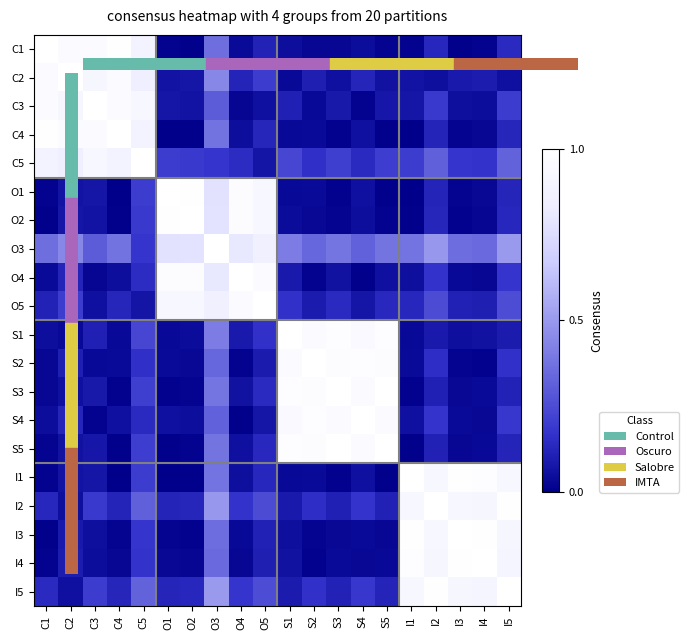

Reading left to right, what are all the values shown in this chart?

C1: C1=1.0	C2=1.0	C3=1.0	C4=1.0	C5=0.9	O1=0.0	O2=0.0	O3=0.4	O4=0.0	O5=0.1	S1=0.0	S2=0.0	S3=0.0	S4=0.0	S5=0.0	I1=0.0	I2=0.1	I3=0.0	I4=0.0	I5=0.1
C2: C1=1.0	C2=1.0	C3=0.9	C4=1.0	C5=0.8	O1=0.1	O2=0.1	O3=0.4	O4=0.1	O5=0.2	S1=0.0	S2=0.1	S3=0.1	S4=0.1	S5=0.1	I1=0.1	I2=0.1	I3=0.1	I4=0.1	I5=0.1
C3: C1=1.0	C2=0.9	C3=1.0	C4=1.0	C5=0.9	O1=0.1	O2=0.1	O3=0.3	O4=0.0	O5=0.1	S1=0.1	S2=0.0	S3=0.1	S4=0.0	S5=0.1	I1=0.1	I2=0.2	I3=0.1	I4=0.0	I5=0.2
C4: C1=1.0	C2=1.0	C3=1.0	C4=1.0	C5=0.9	O1=0.0	O2=0.0	O3=0.4	O4=0.1	O5=0.1	S1=0.0	S2=0.0	S3=0.0	S4=0.1	S5=0.0	I1=0.0	I2=0.1	I3=0.0	I4=0.0	I5=0.1
C5: C1=0.9	C2=0.8	C3=0.9	C4=0.9	C5=1.0	O1=0.2	O2=0.2	O3=0.2	O4=0.1	O5=0.1	S1=0.2	S2=0.2	S3=0.2	S4=0.1	S5=0.2	I1=0.2	I2=0.3	I3=0.2	I4=0.2	I5=0.3
O1: C1=0.0	C2=0.1	C3=0.1	C4=0.0	C5=0.2	O1=1.0	O2=1.0	O3=0.8	O4=1.0	O5=0.9	S1=0.0	S2=0.0	S3=0.0	S4=0.1	S5=0.0	I1=0.0	I2=0.1	I3=0.0	I4=0.0	I5=0.1
O2: C1=0.0	C2=0.1	C3=0.1	C4=0.0	C5=0.2	O1=1.0	O2=1.0	O3=0.8	O4=1.0	O5=0.9	S1=0.0	S2=0.0	S3=0.0	S4=0.0	S5=0.0	I1=0.0	I2=0.1	I3=0.0	I4=0.0	I5=0.1
O3: C1=0.4	C2=0.4	C3=0.3	C4=0.4	C5=0.2	O1=0.8	O2=0.8	O3=1.0	O4=0.8	O5=0.9	S1=0.4	S2=0.3	S3=0.4	S4=0.3	S5=0.4	I1=0.4	I2=0.5	I3=0.4	I4=0.3	I5=0.5
O4: C1=0.0	C2=0.1	C3=0.0	C4=0.1	C5=0.1	O1=1.0	O2=1.0	O3=0.8	O4=1.0	O5=1.0	S1=0.1	S2=0.0	S3=0.1	S4=0.0	S5=0.1	I1=0.1	I2=0.2	I3=0.0	I4=0.0	I5=0.2
O5: C1=0.1	C2=0.2	C3=0.1	C4=0.1	C5=0.1	O1=0.9	O2=0.9	O3=0.9	O4=1.0	O5=1.0	S1=0.2	S2=0.1	S3=0.1	S4=0.1	S5=0.1	I1=0.1	I2=0.2	I3=0.1	I4=0.1	I5=0.3
S1: C1=0.0	C2=0.0	C3=0.1	C4=0.0	C5=0.2	O1=0.0	O2=0.0	O3=0.4	O4=0.1	O5=0.2	S1=1.0	S2=1.0	S3=1.0	S4=0.9	S5=1.0	I1=0.0	I2=0.1	I3=0.1	I4=0.1	I5=0.1
S2: C1=0.0	C2=0.1	C3=0.0	C4=0.0	C5=0.2	O1=0.0	O2=0.0	O3=0.3	O4=0.0	O5=0.1	S1=1.0	S2=1.0	S3=1.0	S4=1.0	S5=1.0	I1=0.0	I2=0.2	I3=0.0	I4=0.0	I5=0.2
S3: C1=0.0	C2=0.1	C3=0.1	C4=0.0	C5=0.2	O1=0.0	O2=0.0	O3=0.4	O4=0.1	O5=0.1	S1=1.0	S2=1.0	S3=1.0	S4=1.0	S5=1.0	I1=0.0	I2=0.1	I3=0.0	I4=0.0	I5=0.1
S4: C1=0.0	C2=0.1	C3=0.0	C4=0.1	C5=0.1	O1=0.1	O2=0.0	O3=0.3	O4=0.0	O5=0.1	S1=0.9	S2=1.0	S3=1.0	S4=1.0	S5=1.0	I1=0.1	I2=0.2	I3=0.0	I4=0.0	I5=0.2
S5: C1=0.0	C2=0.1	C3=0.1	C4=0.0	C5=0.2	O1=0.0	O2=0.0	O3=0.4	O4=0.1	O5=0.1	S1=1.0	S2=1.0	S3=1.0	S4=1.0	S5=1.0	I1=0.0	I2=0.1	I3=0.0	I4=0.0	I5=0.1
I1: C1=0.0	C2=0.1	C3=0.1	C4=0.0	C5=0.2	O1=0.0	O2=0.0	O3=0.4	O4=0.1	O5=0.1	S1=0.0	S2=0.0	S3=0.0	S4=0.1	S5=0.0	I1=1.0	I2=0.9	I3=1.0	I4=1.0	I5=0.9
I2: C1=0.1	C2=0.1	C3=0.2	C4=0.1	C5=0.3	O1=0.1	O2=0.1	O3=0.5	O4=0.2	O5=0.2	S1=0.1	S2=0.2	S3=0.1	S4=0.2	S5=0.1	I1=0.9	I2=1.0	I3=0.9	I4=0.9	I5=1.0
I3: C1=0.0	C2=0.1	C3=0.1	C4=0.0	C5=0.2	O1=0.0	O2=0.0	O3=0.4	O4=0.0	O5=0.1	S1=0.1	S2=0.0	S3=0.0	S4=0.0	S5=0.0	I1=1.0	I2=0.9	I3=1.0	I4=1.0	I5=0.9
I4: C1=0.0	C2=0.1	C3=0.0	C4=0.0	C5=0.2	O1=0.0	O2=0.0	O3=0.3	O4=0.0	O5=0.1	S1=0.1	S2=0.0	S3=0.0	S4=0.0	S5=0.0	I1=1.0	I2=0.9	I3=1.0	I4=1.0	I5=0.9
I5: C1=0.1	C2=0.1	C3=0.2	C4=0.1	C5=0.3	O1=0.1	O2=0.1	O3=0.5	O4=0.2	O5=0.3	S1=0.1	S2=0.2	S3=0.1	S4=0.2	S5=0.1	I1=0.9	I2=1.0	I3=0.9	I4=0.9	I5=1.0